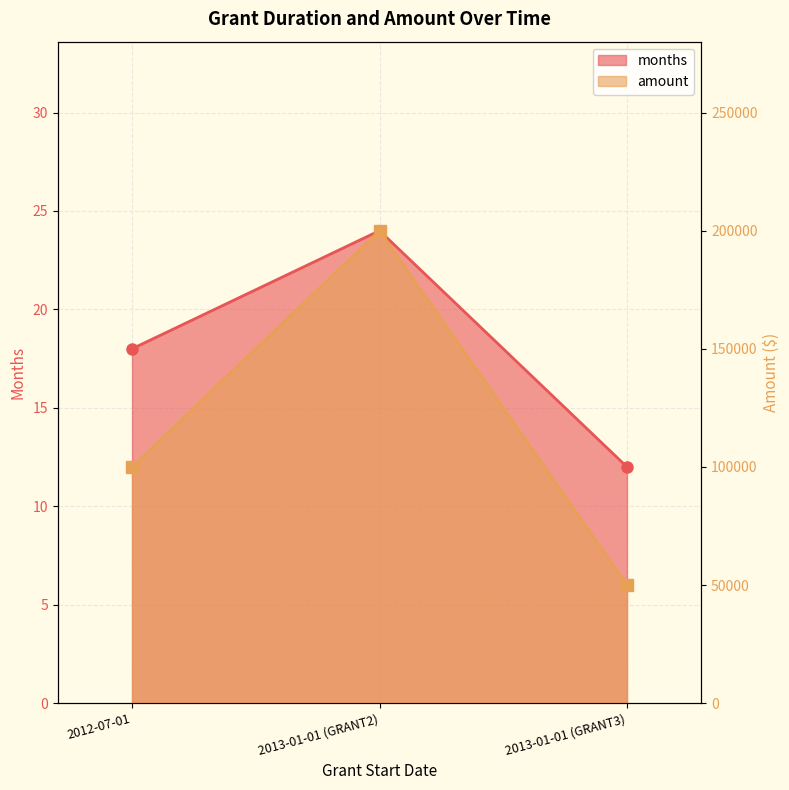

Rank the categories by amount value from highest to lowest.

2013-01-01 (GRANT2), 2012-07-01, 2013-01-01 (GRANT3)